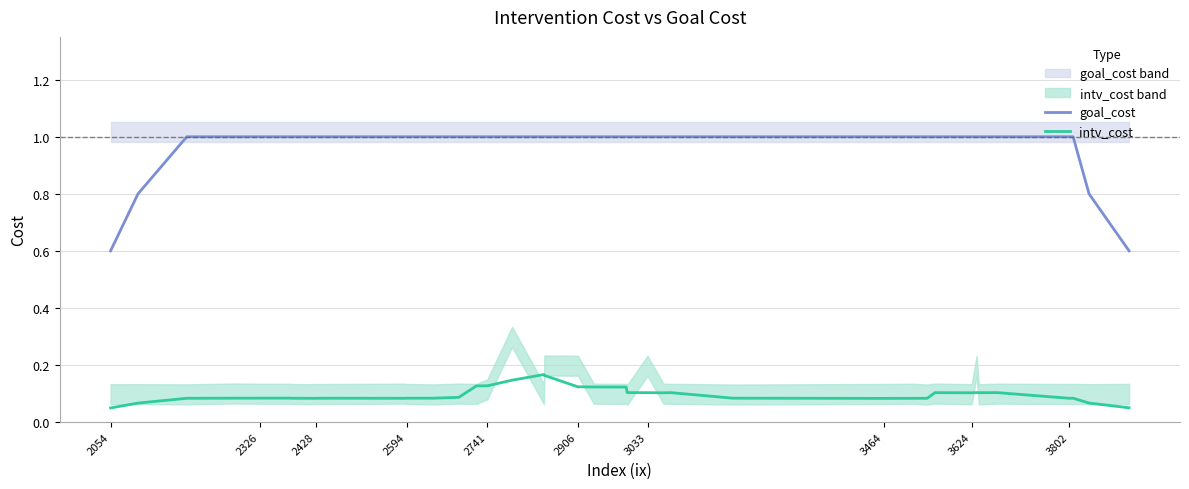

How many distinct data groups are displayed?

2